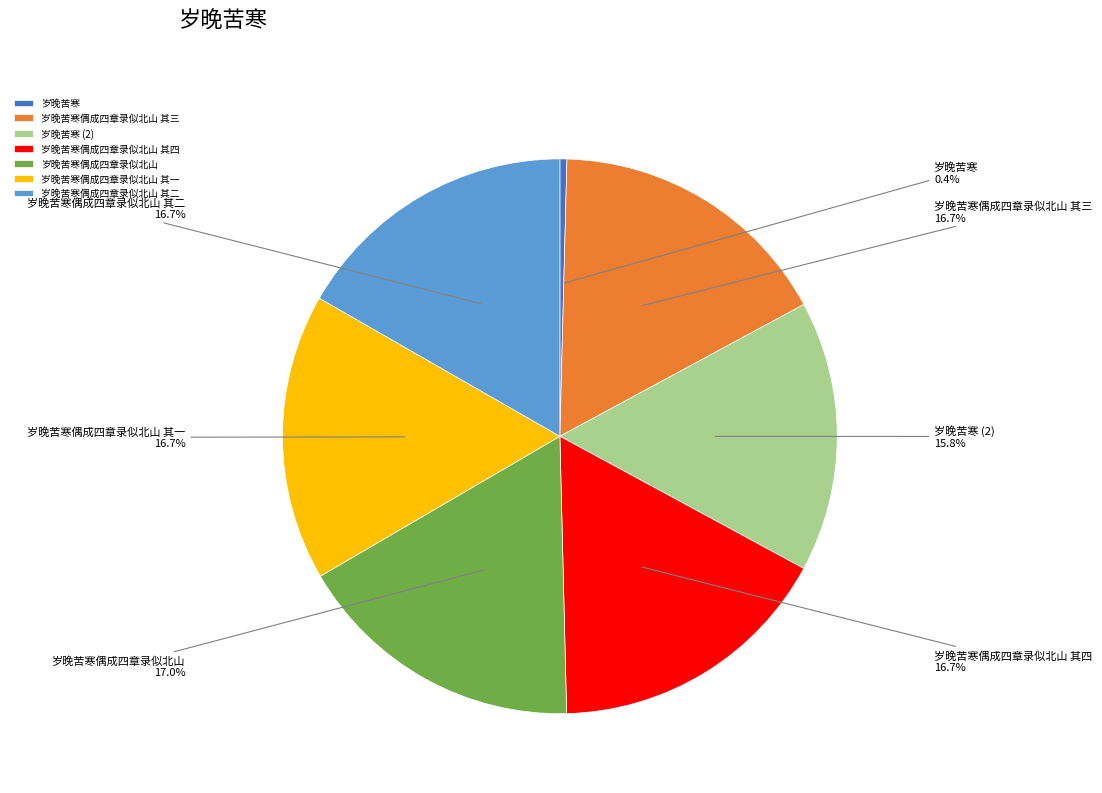

Is 岁晚苦寒偶成四章录似北山 其四 the majority of the pie?

No